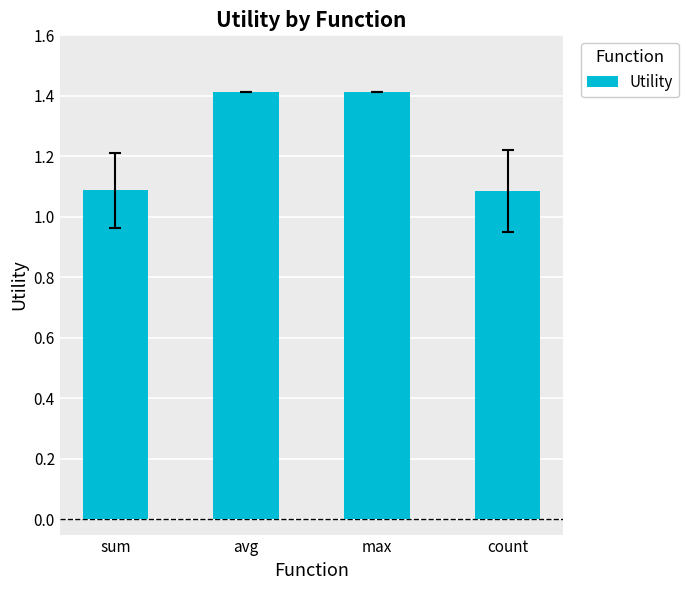

Reading left to right, transcribe all the data shown in this chart.

1.1	1.4	1.4	1.1